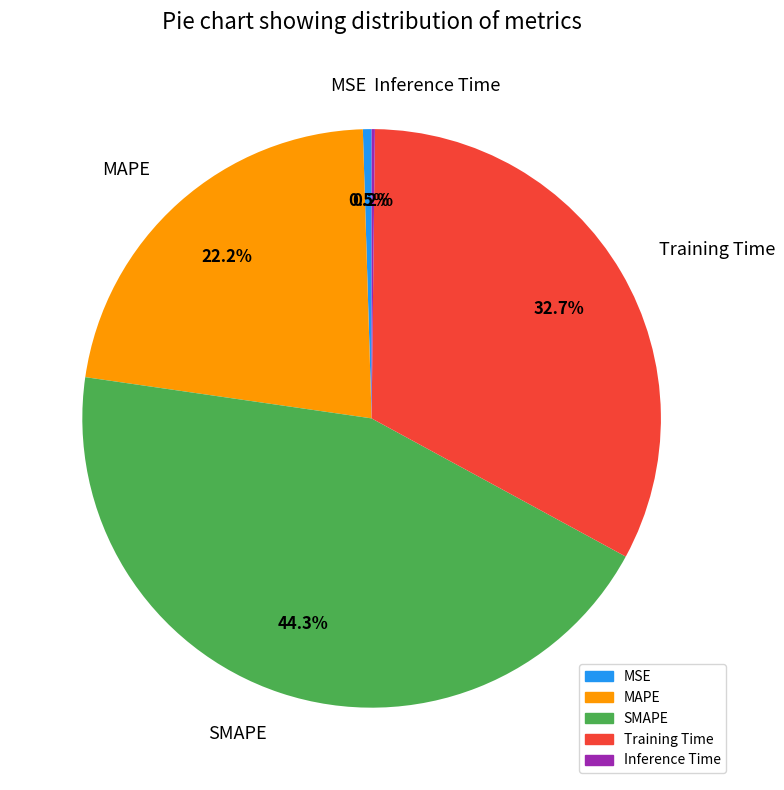

Combined, do MSE and MAPE account for over 50%?

No